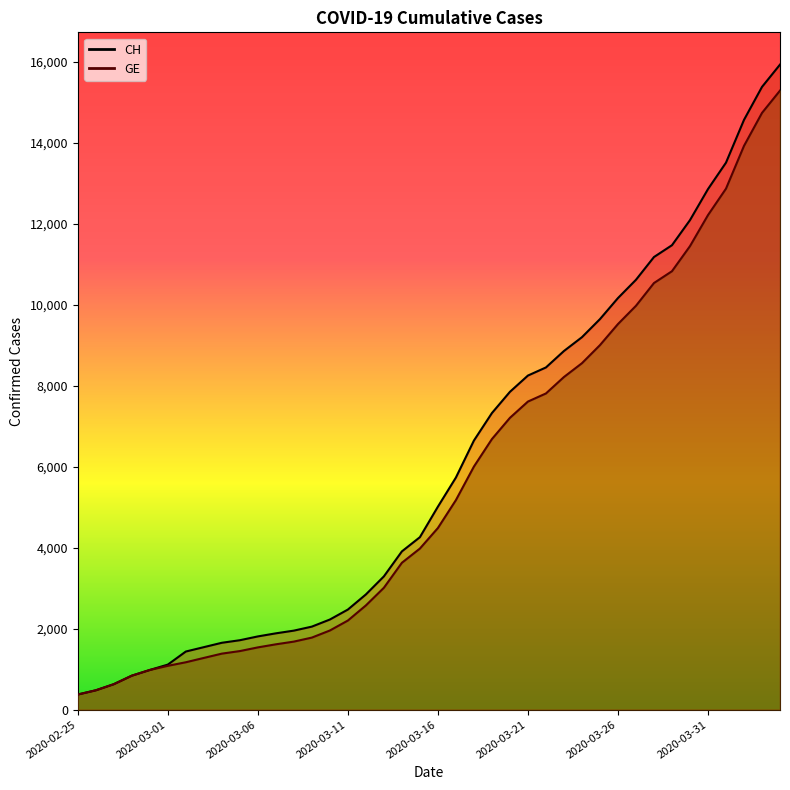

What is the label of the 27th point from the left?

2020-03-22